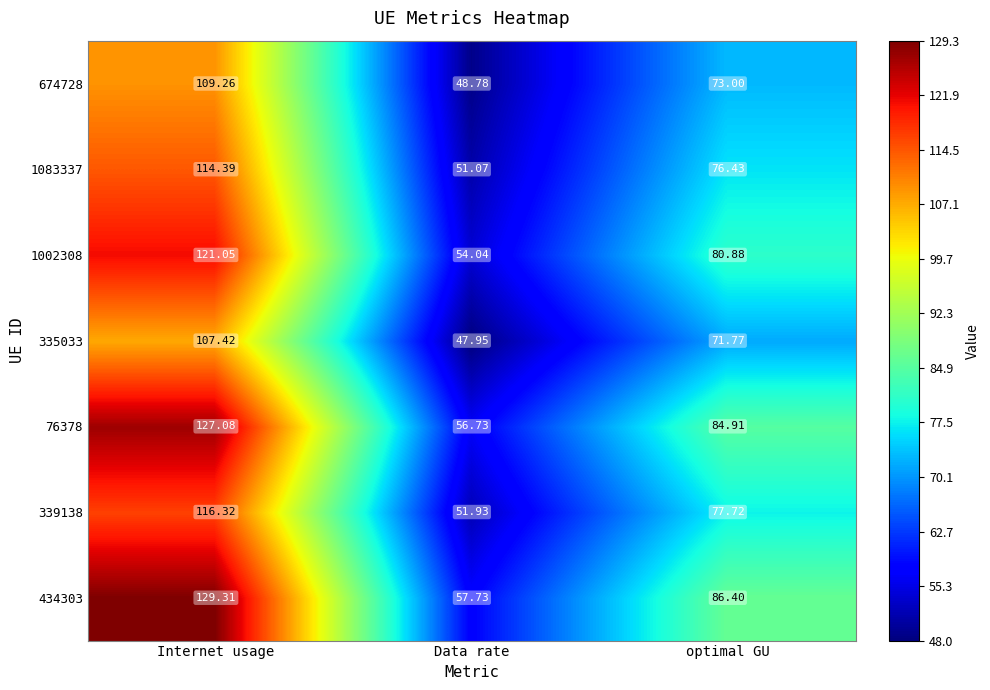

At which category does the chart reach its peak across all series?

Internet usage